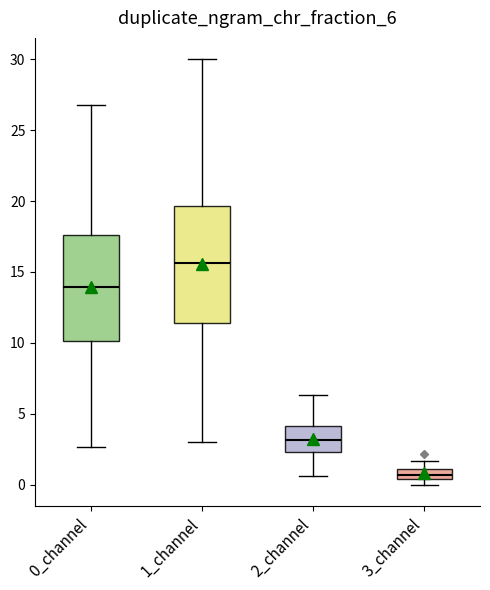

Which box is the tallest, from its lower edge to its upper edge?

1_channel